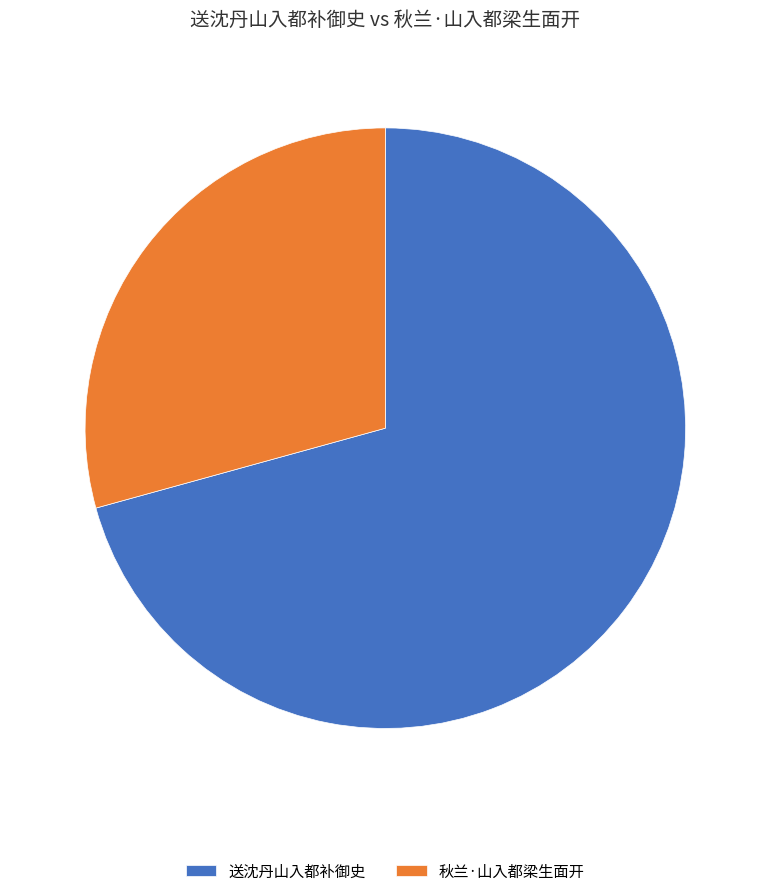

Is the sum of 送沈丹山入都补御史 and 秋兰·山入都梁生面开 greater than half?

Yes